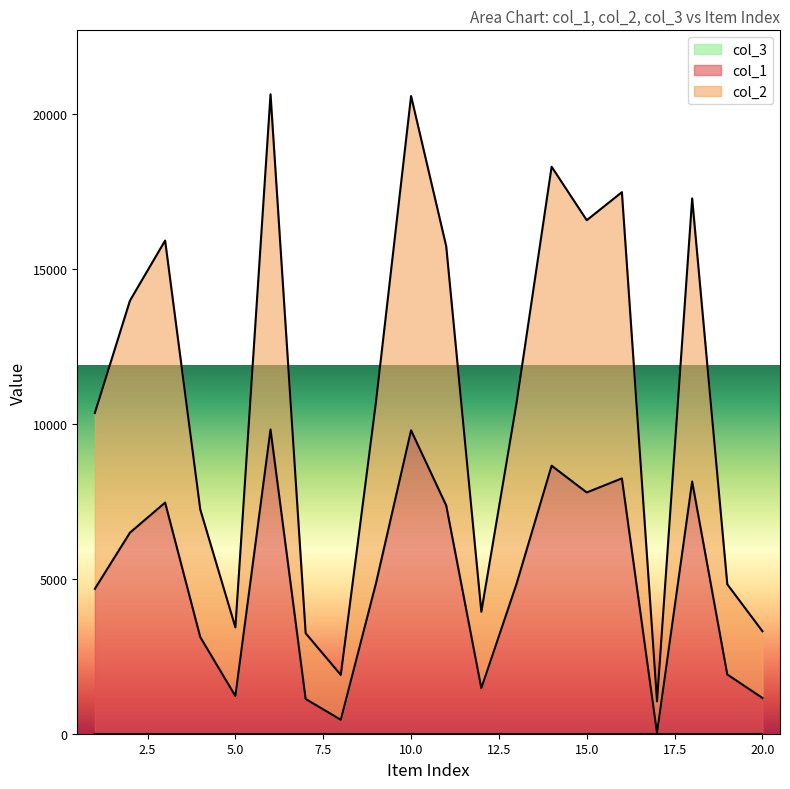

At 4, list the series in order from largest to smallest.

col_2, col_1